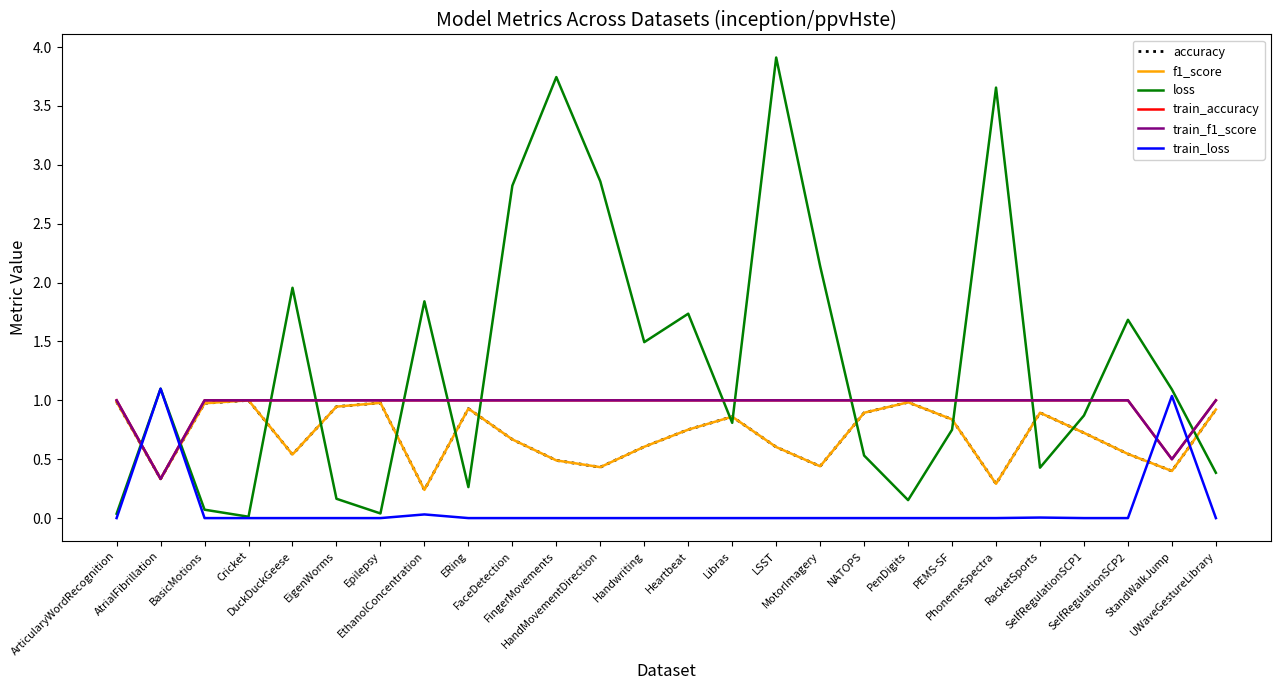

What is the average value of the accuracy series?

0.7